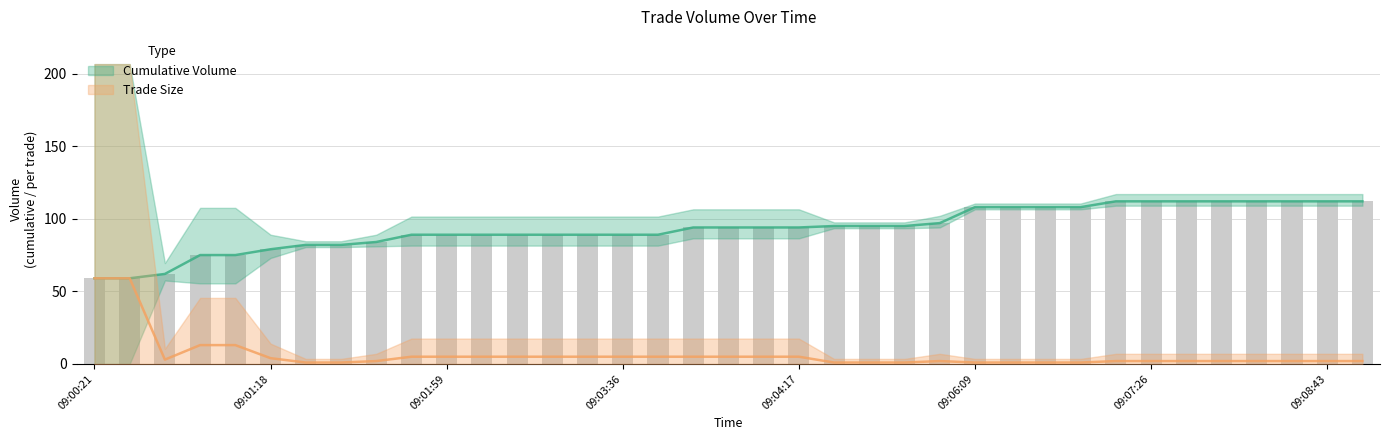

The value of Cumulative Volume at 09:01:33 is 22. True or false?

False